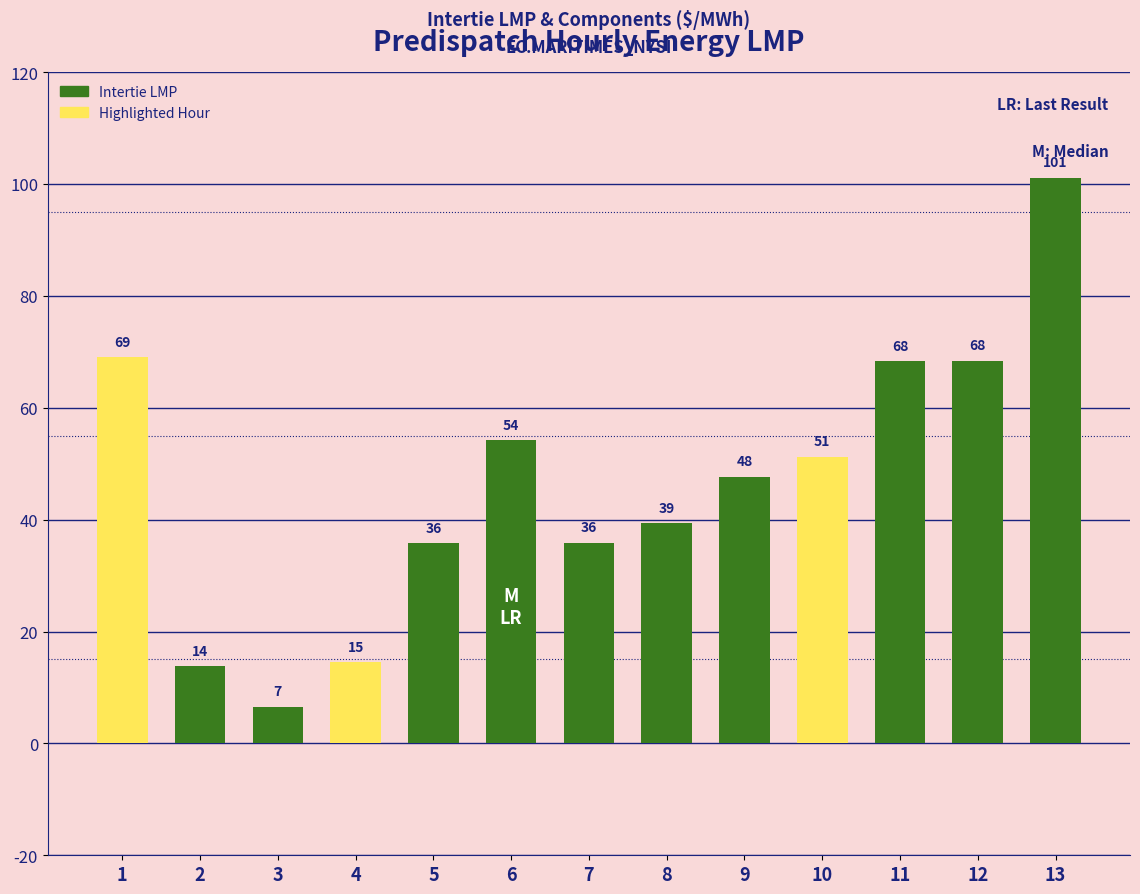

What is the value of the 1st bar from the left?

69.1